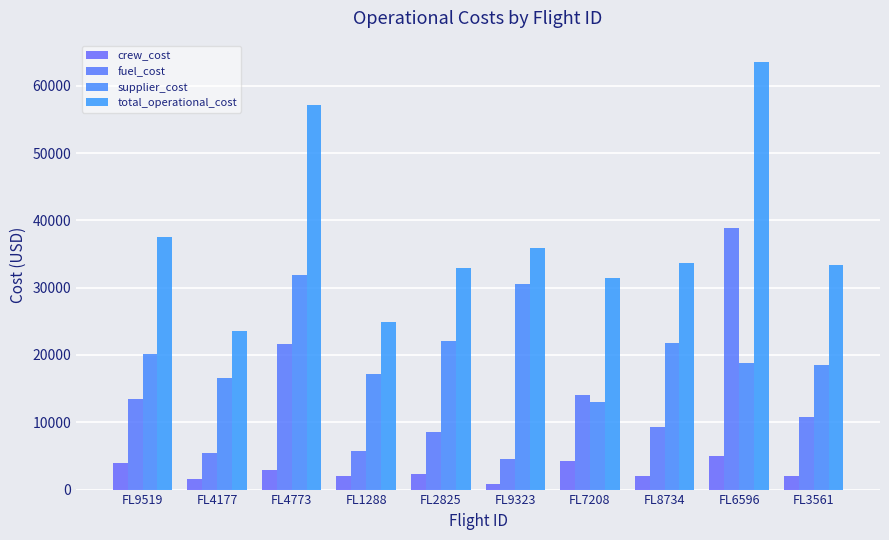

What is the label of the 9th bar from the right?

FL4177